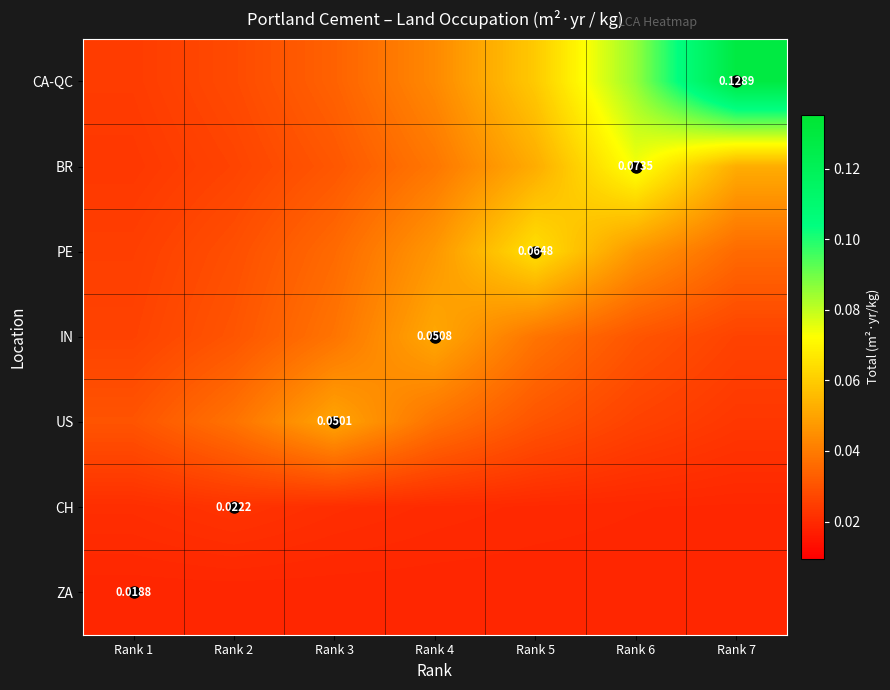

What is the maximum value shown in the chart?

0.1